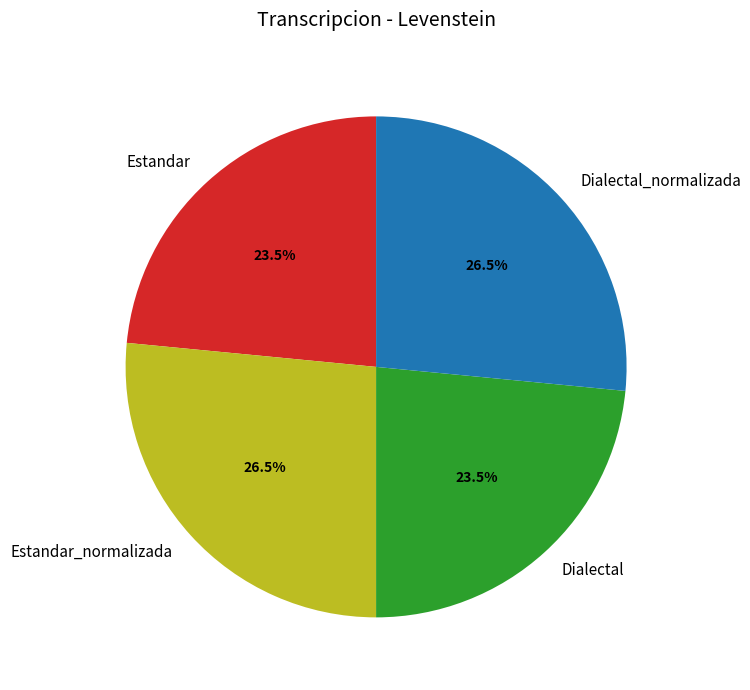

Is there any slice that represents more than half of the pie?

No